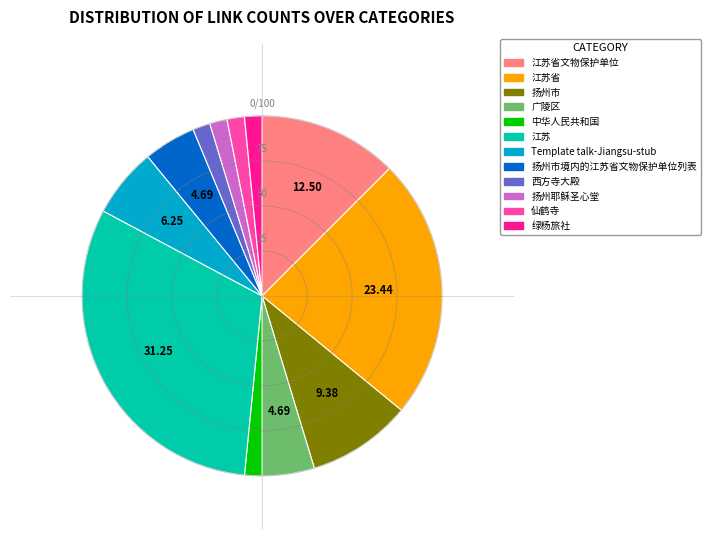

Count the number of slices in the pie.

12